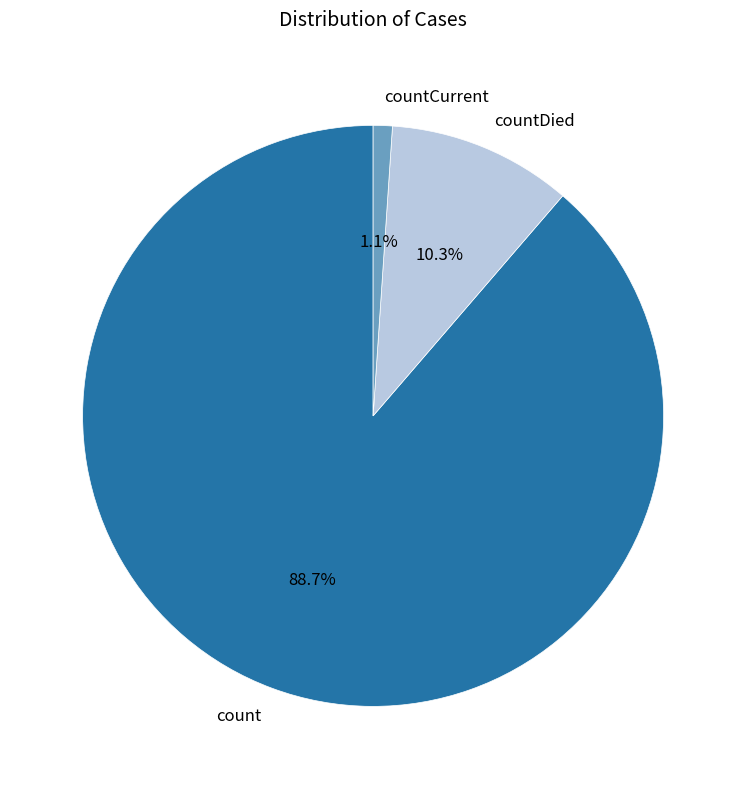

How many segments does this pie chart have?

3